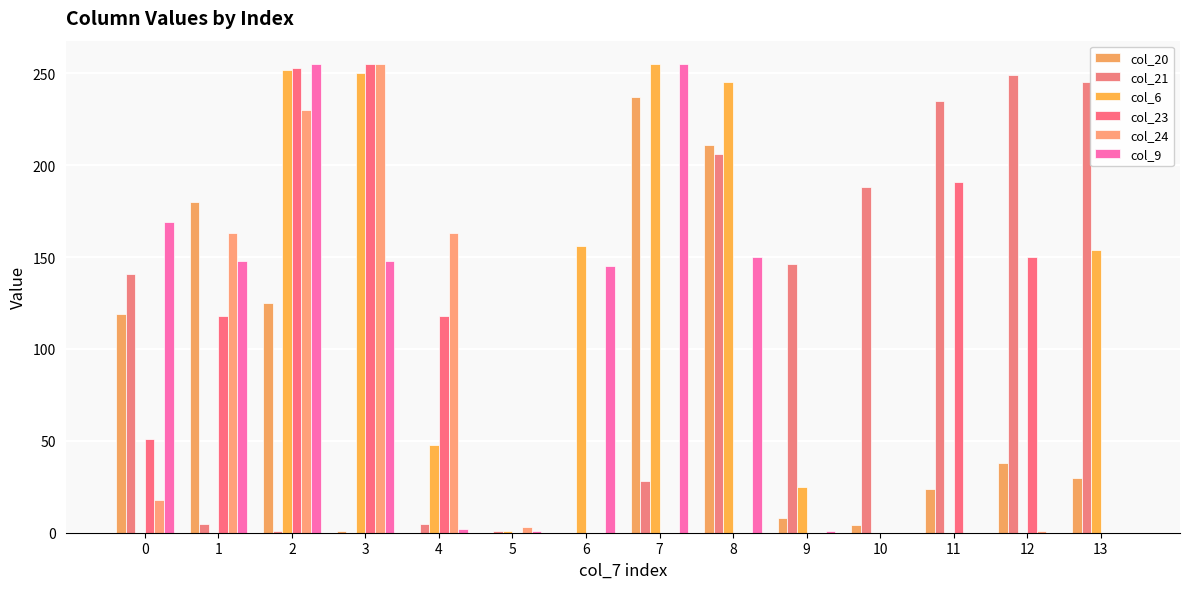

How many groups of bars are there?

14